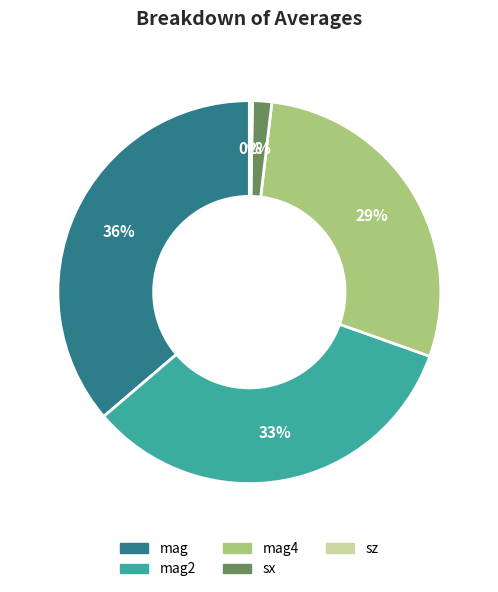

Is there any slice that represents more than half of the pie?

No